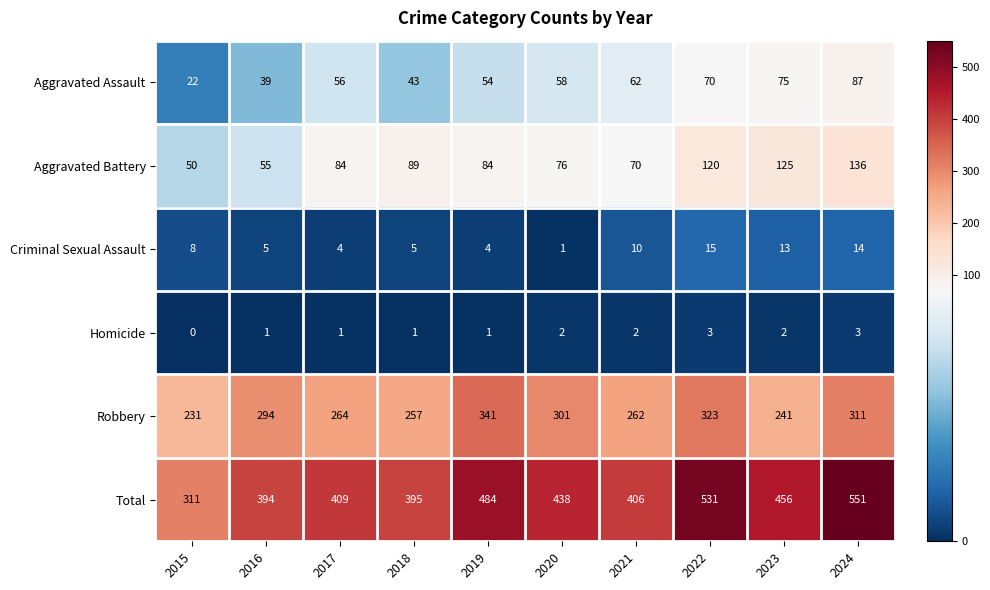

Which series changed the most between 2016 and 2017?

Robbery